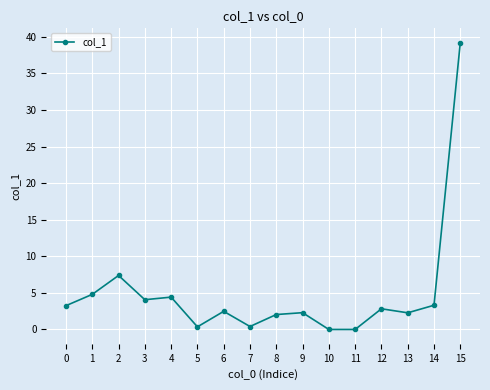

How many lines are shown in the chart?

1